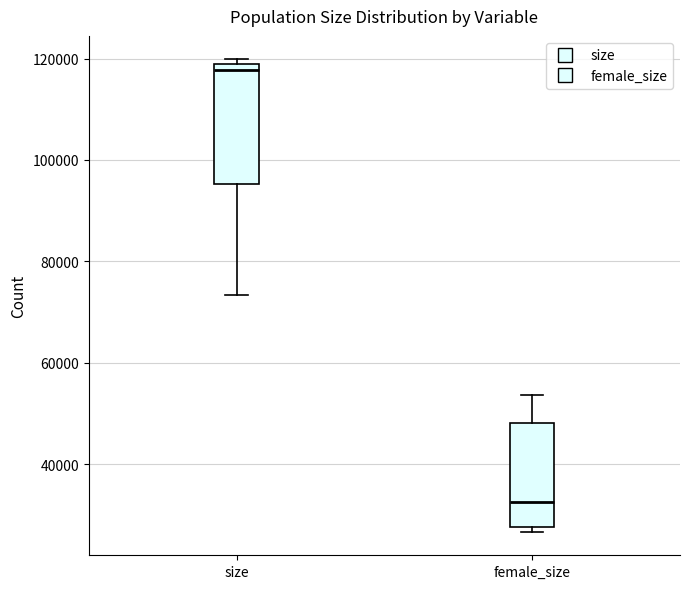

Reading left to right, transcribe this box plot: for each box, give where its median line is, the range the box spans, and where its two whiskers end, as read against the y-axis. The values are not printed on the chart, so give them approximately, as read against the axis.

size: median 118000 (just below the box's upper edge), box 96000 to 118000, whiskers 74000 to 120000
female_size: median 32000, box 28000 to 48000, whiskers 26000 to 54000